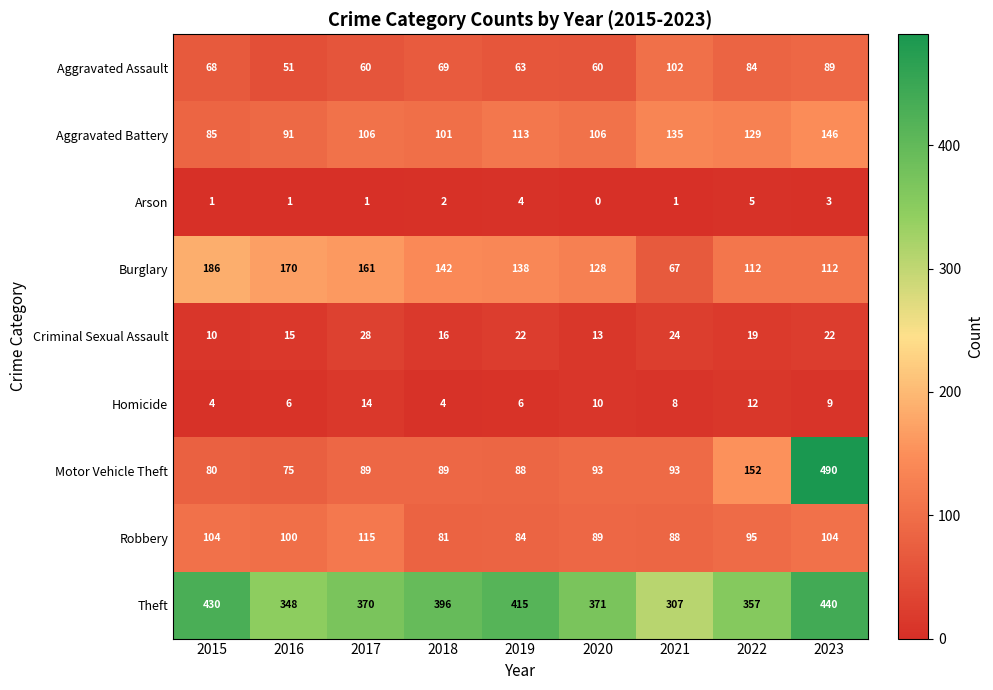

Which category has the lowest value in the Robbery series?

2018